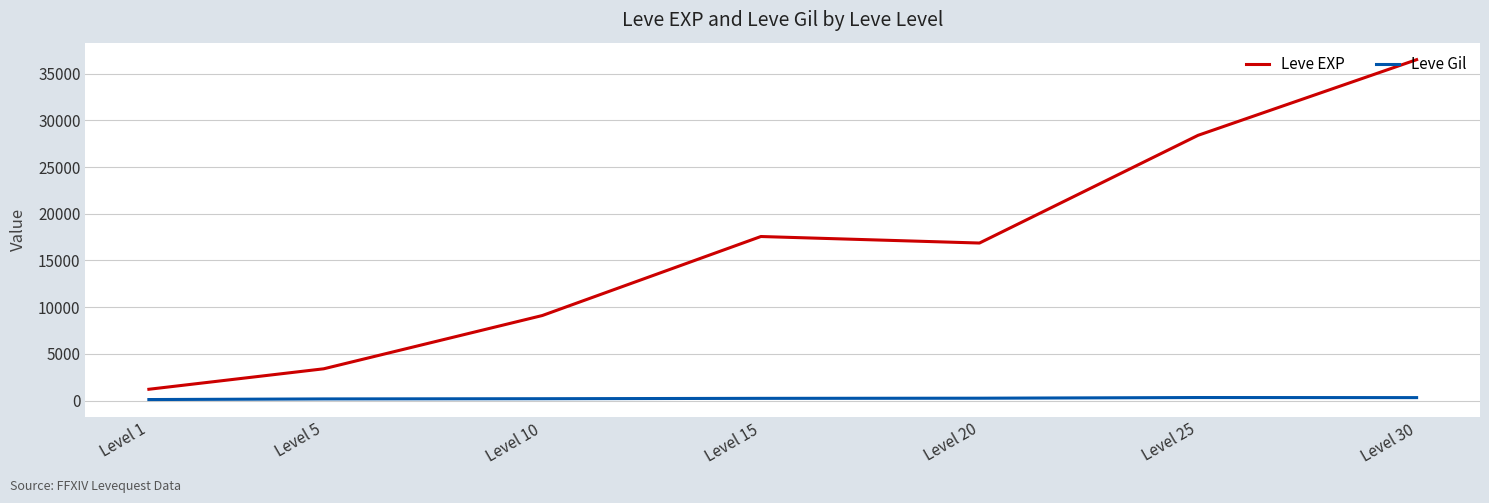

Which label corresponds to the largest value in the chart?

Level 30